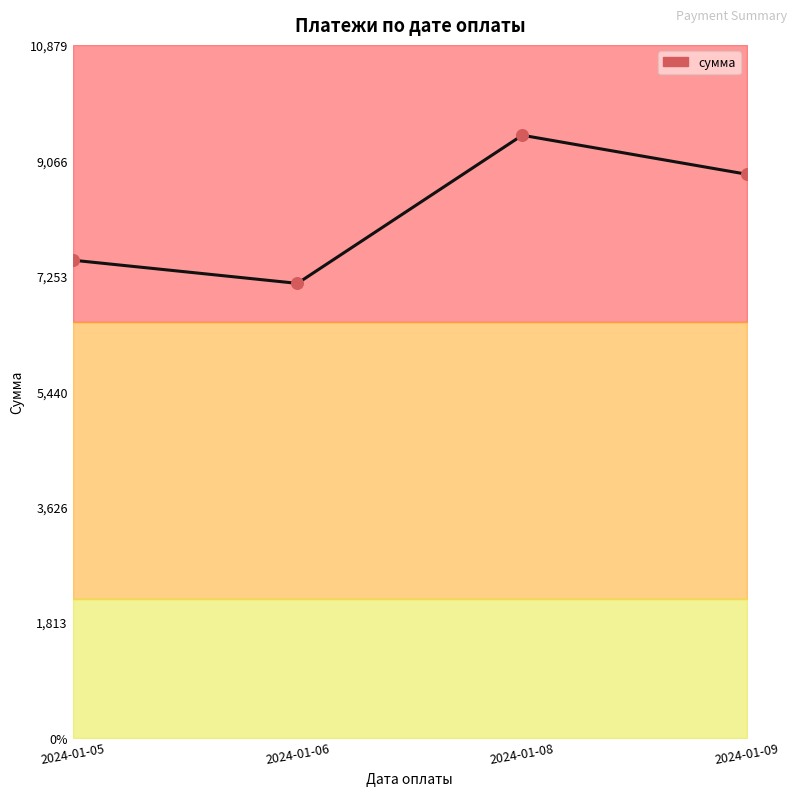

Between 2024-01-06 and 2024-01-05, which is larger?

2024-01-05